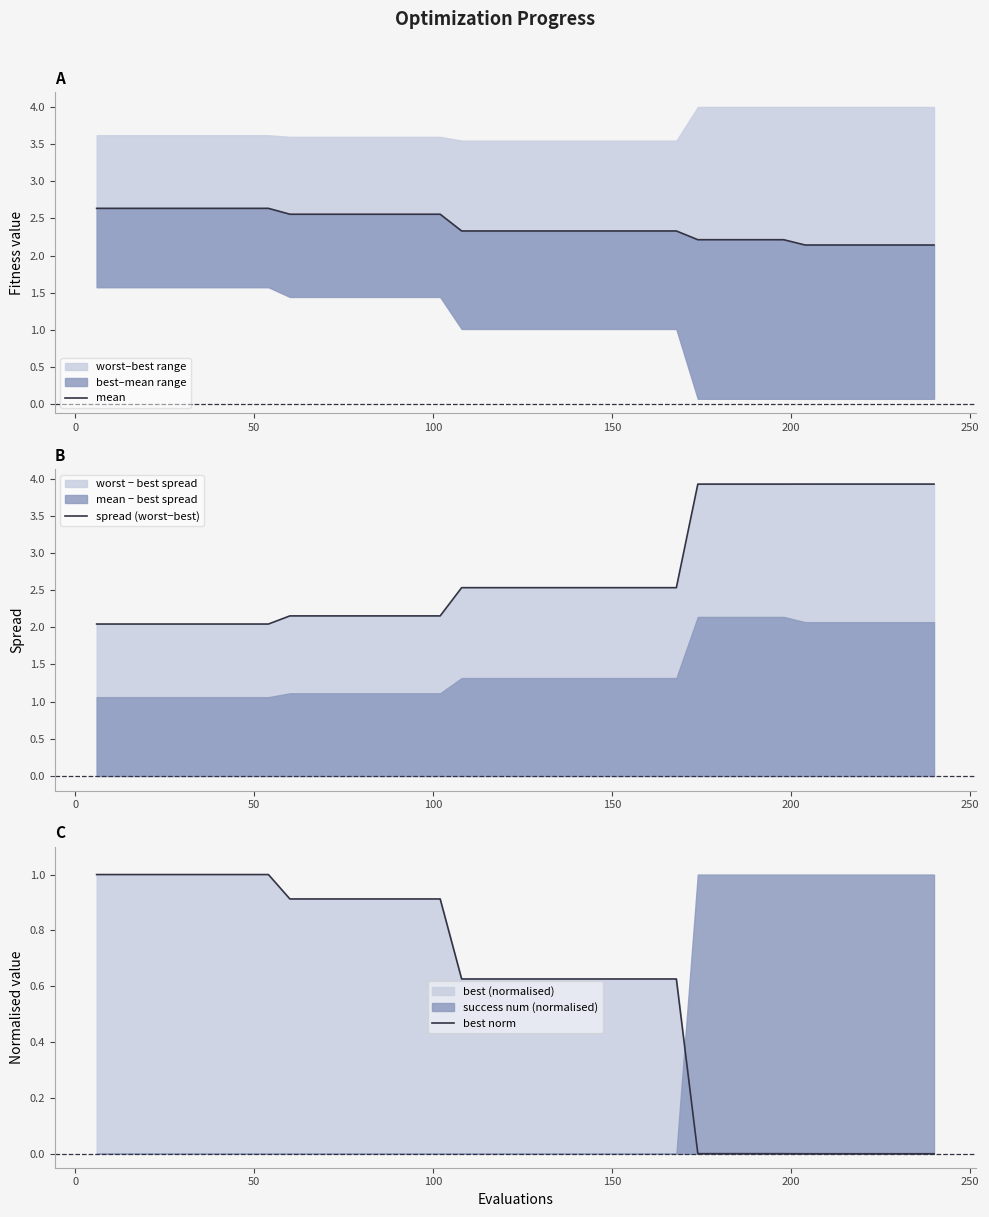

True or false: spread (worst−best) has more than 2 interior local peaks.

False